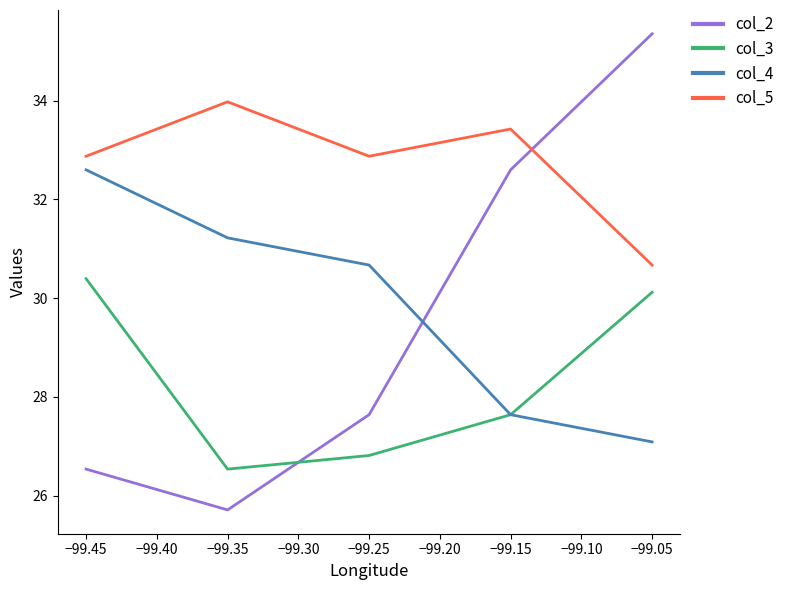

What is the approximate value of col_2 at −99.35?

25.7